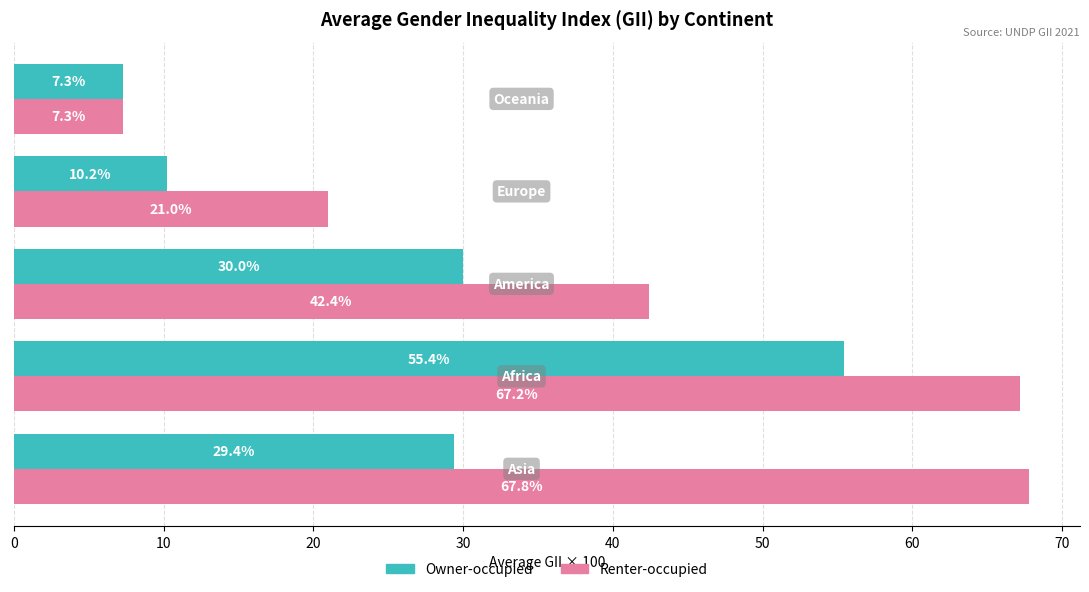

What is the minimum value shown in the chart?

7.3